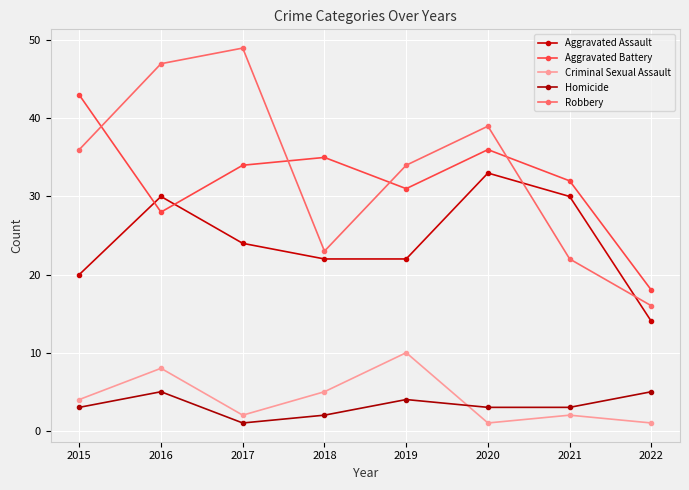

What is the difference between the maximum and minimum values in the Homicide series?

4